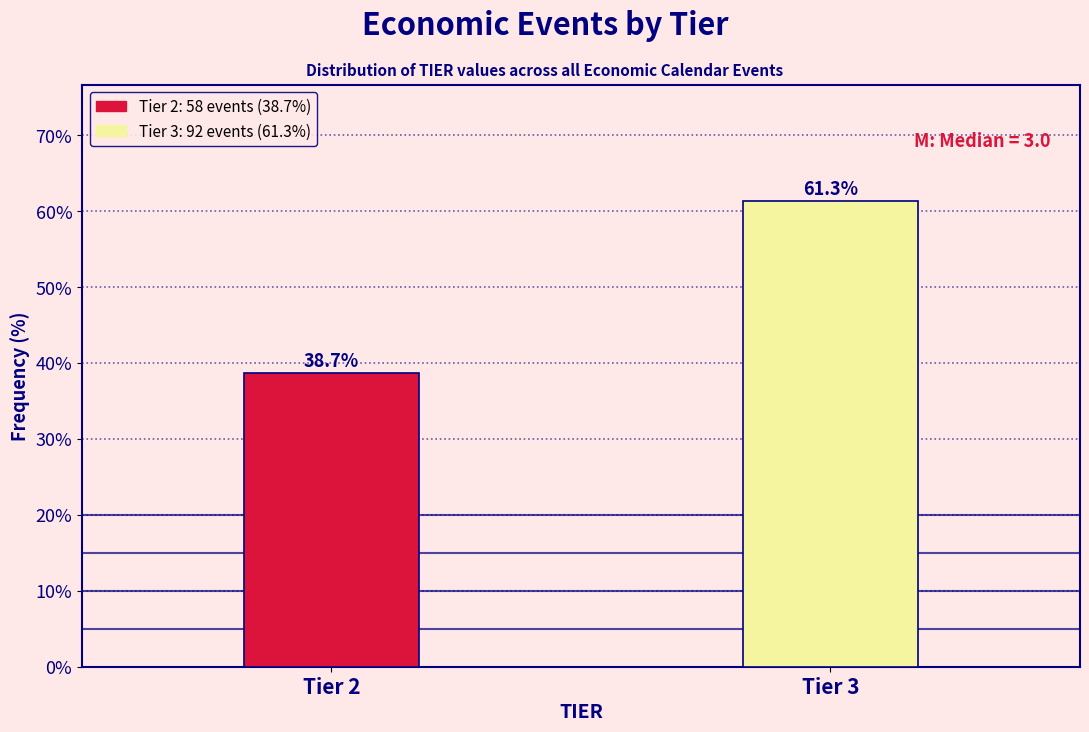

Reading right to left, list all the values displayed in this chart.

61.3	38.7